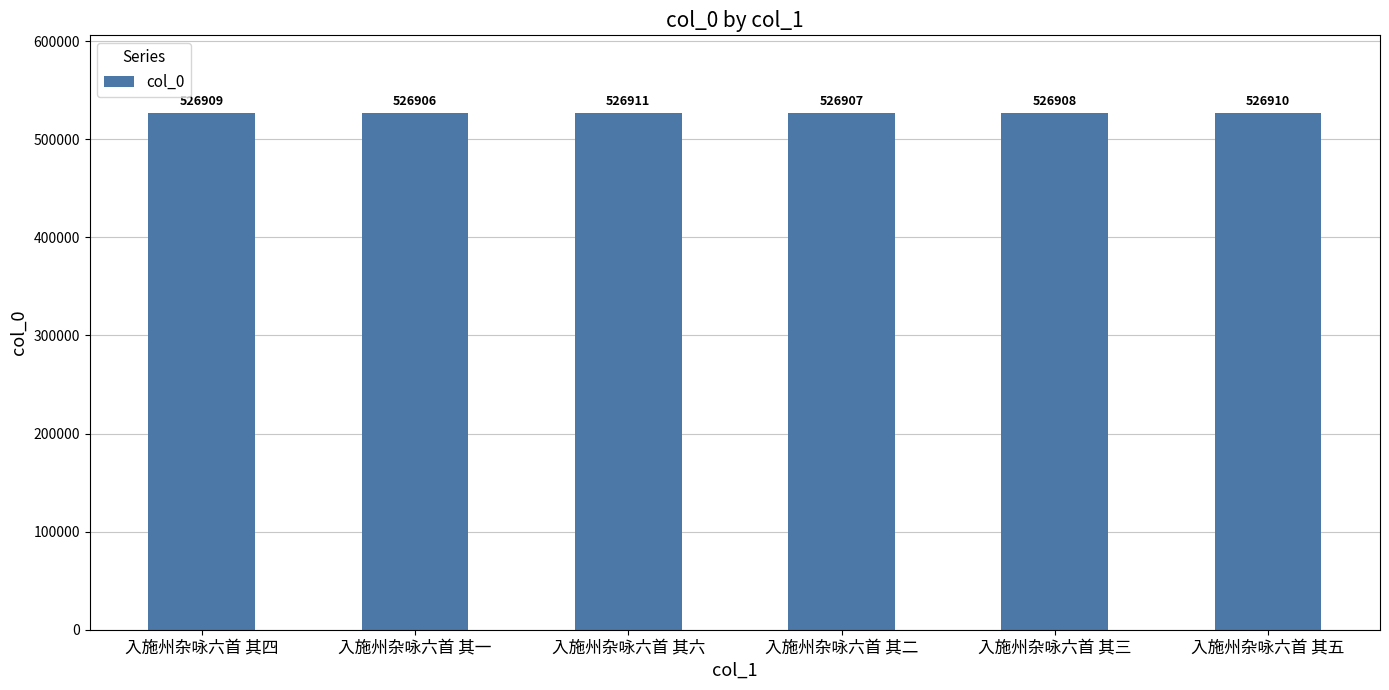

Are the bars grouped side by side (vs. stacked)?

No